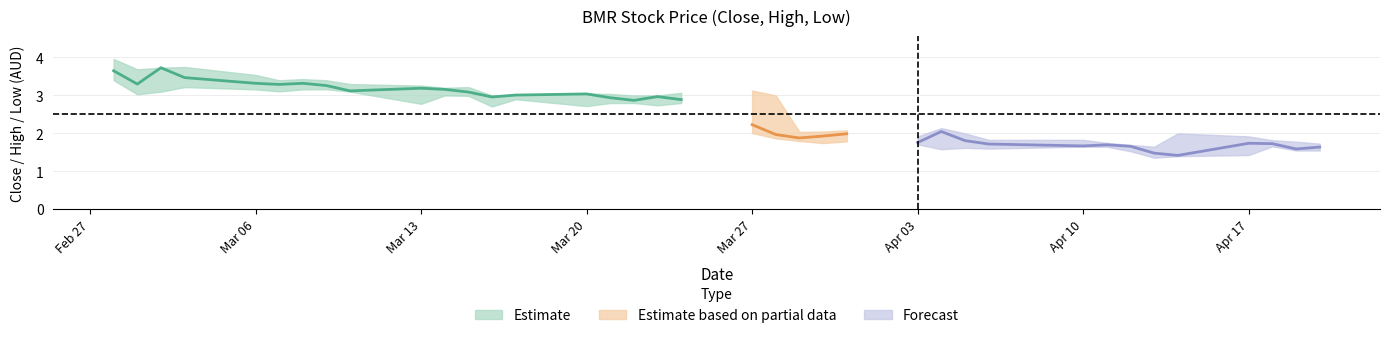

In high, how many points are lower than both neighbors (excluding endpoints)?

7